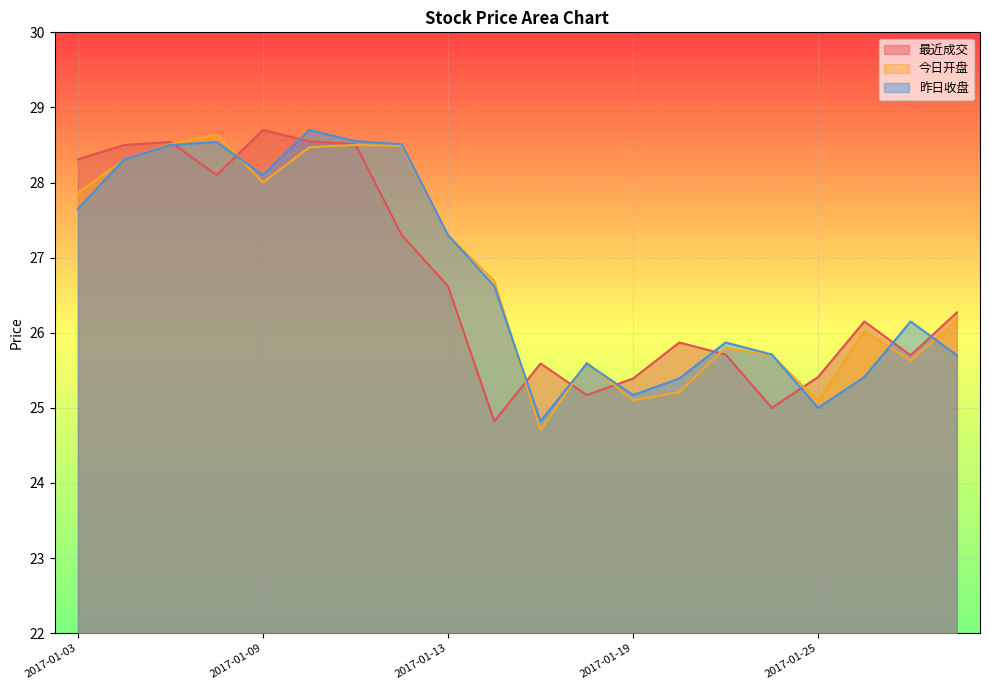

True or false: 昨日收盘 has a value of 28.3 at 2017-01-04.

True